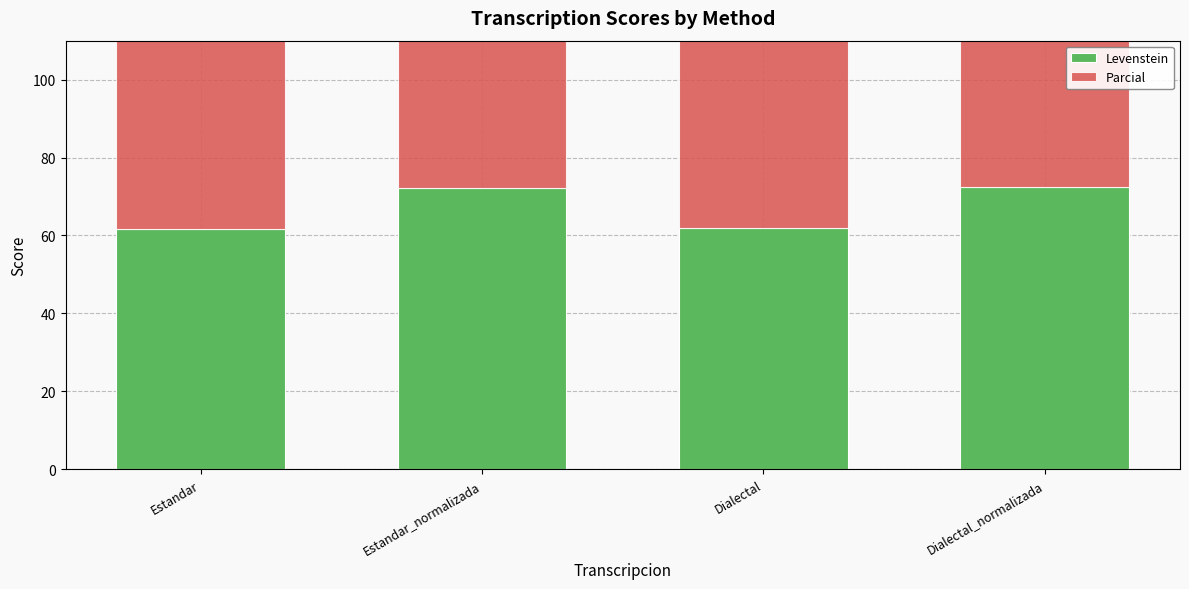

Which series has the largest total across all categories?

Parcial